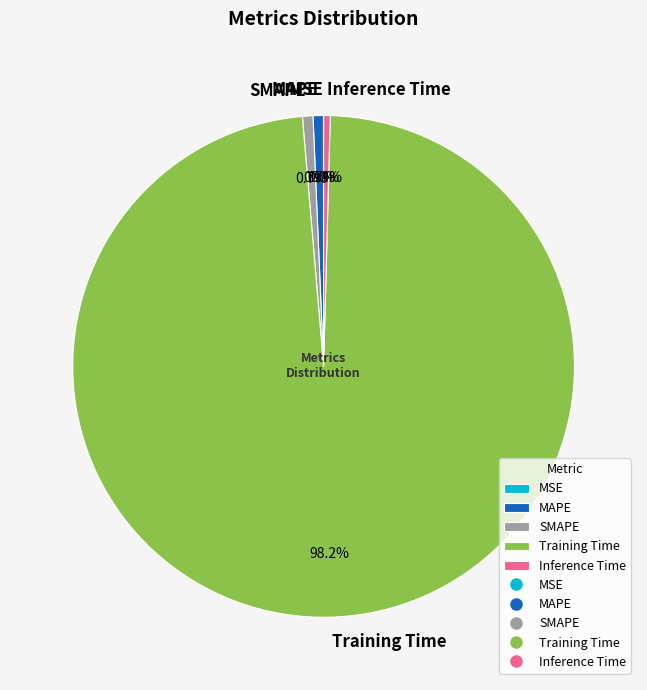

Which has a higher value, Training Time or Inference Time?

Training Time